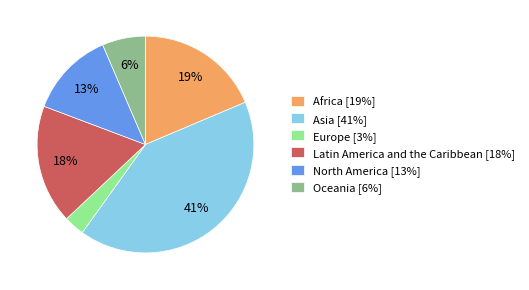

Rank the categories by value from lowest to highest.

Europe, Oceania, North America, Latin America and the Caribbean, Africa, Asia